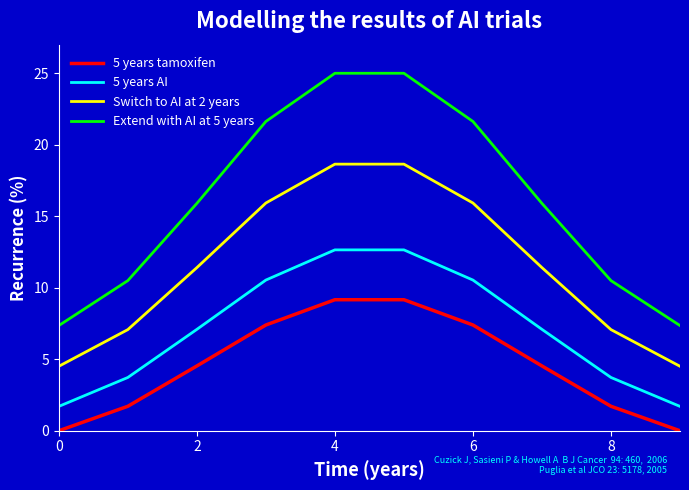

How many categories are shown in the chart?

10